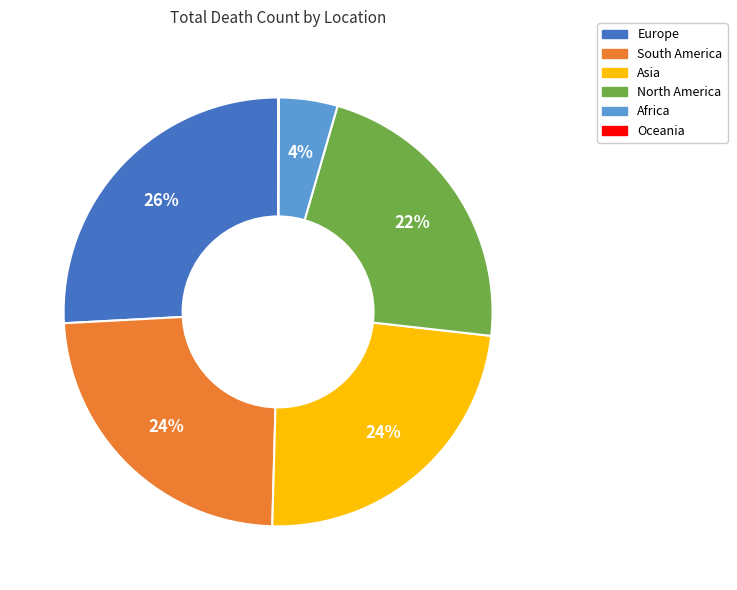

Is the sum of North America and Asia greater than half?

No